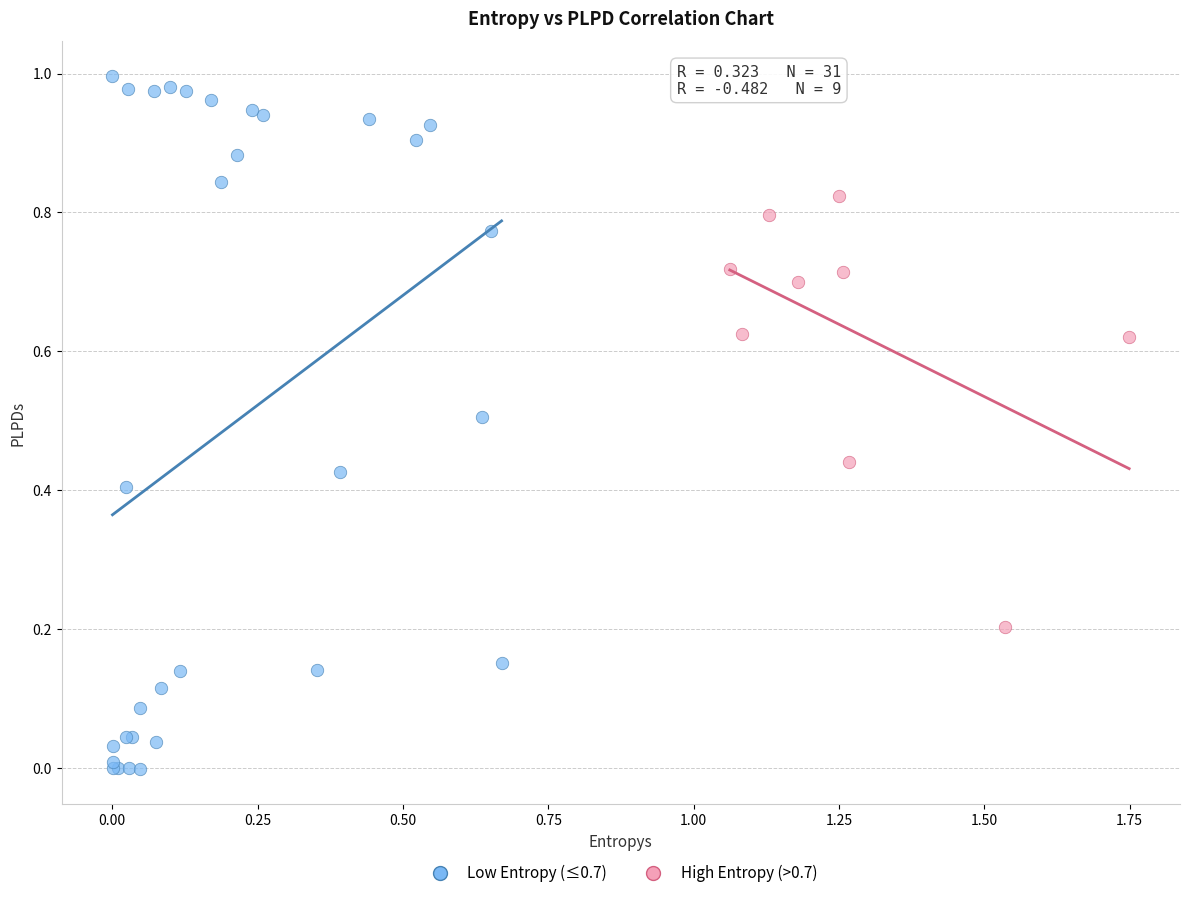

Which series has the largest Y range (max minus min)?

Low Entropy (≤0.7)